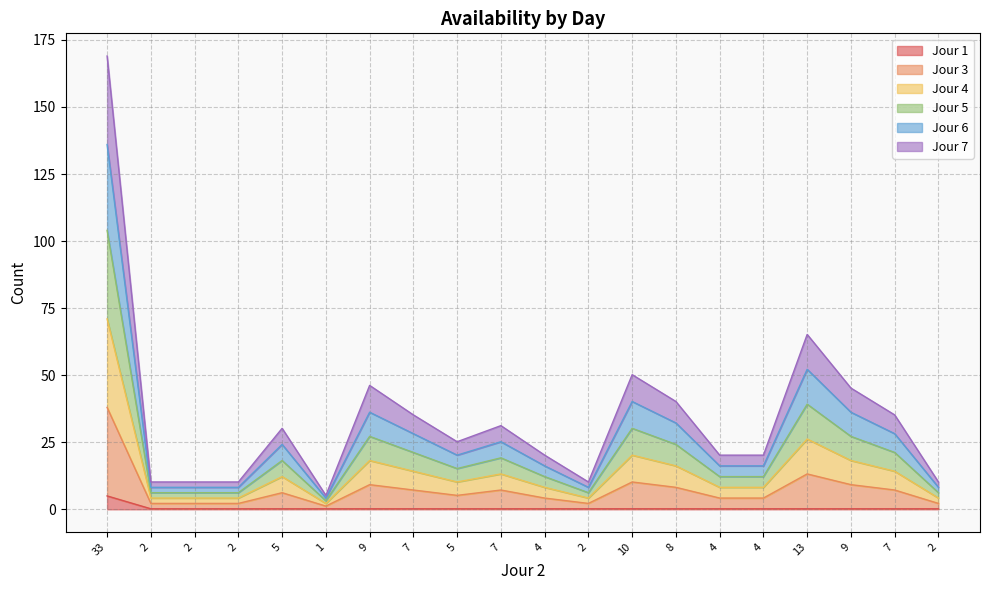

Does the chart display data point markers on the line(s)?

No